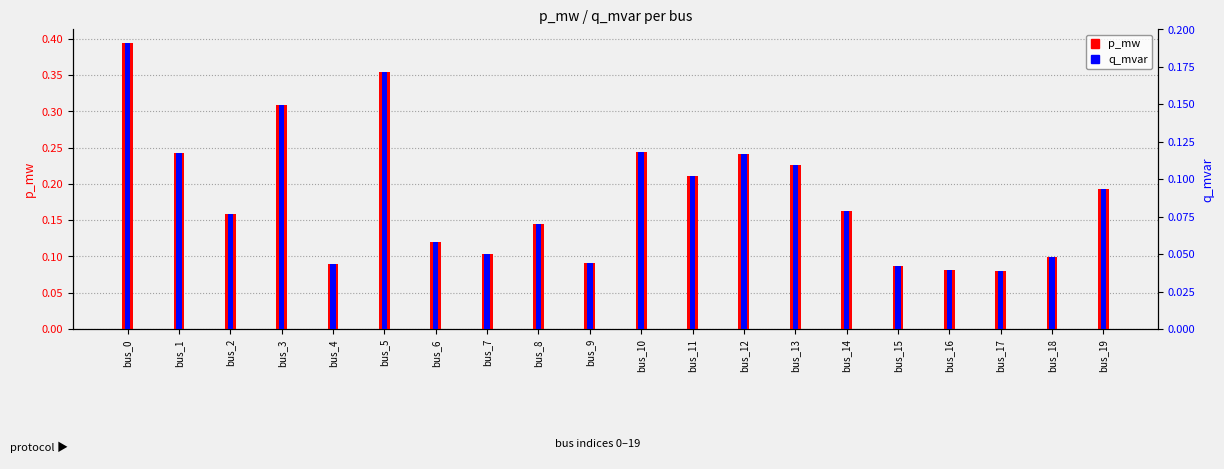

Rank the series at bus_7 from highest to lowest value.

p_mw, q_mvar